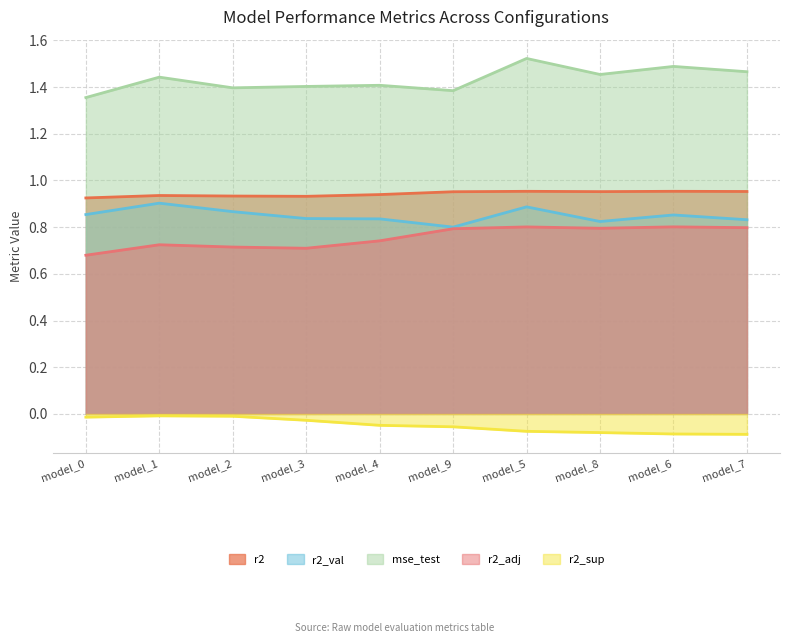

What position from the right is model_3?

7